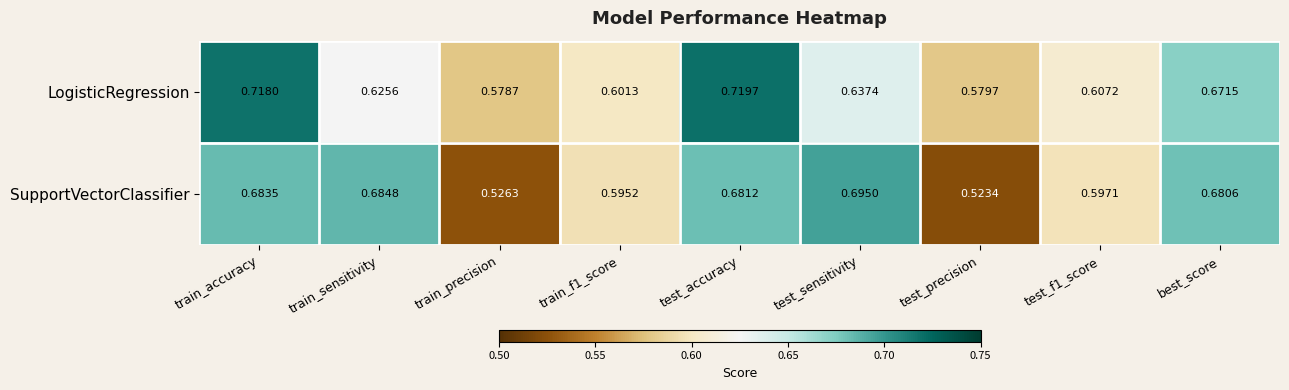

At which label is SupportVectorClassifier closest to 0?

test_precision